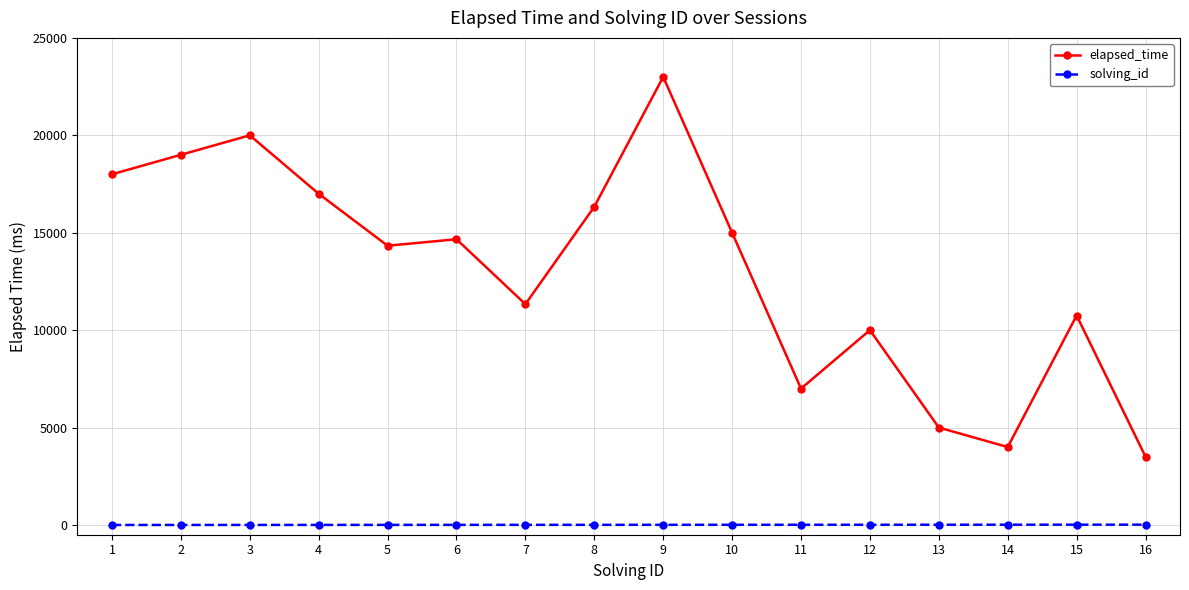

How many lines are shown in the chart?

2